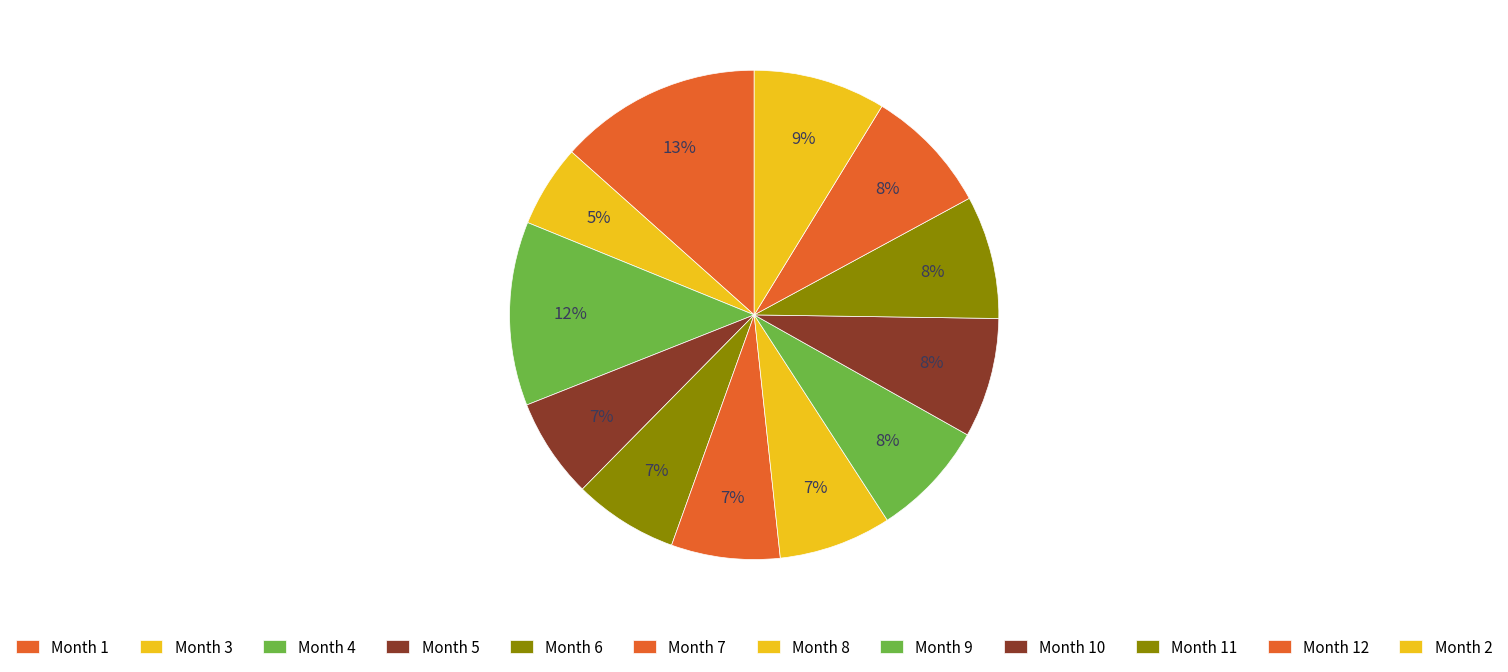

How many segments does this pie chart have?

12